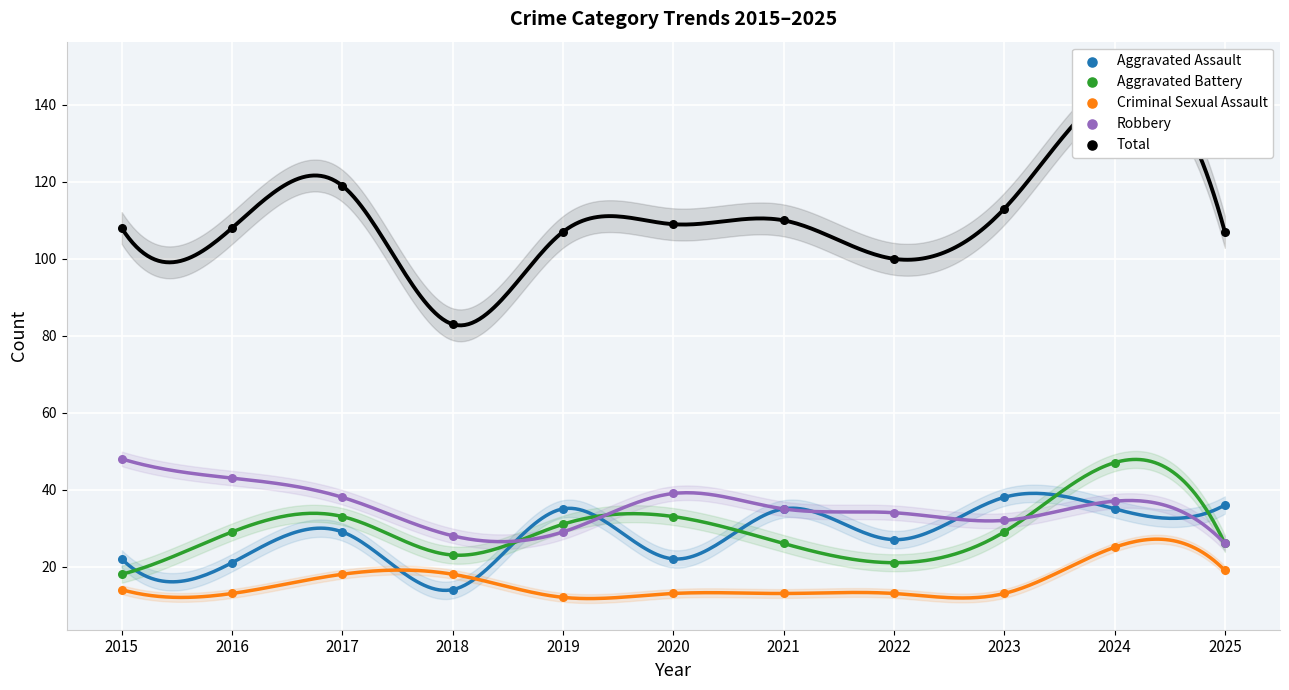

Which series has the largest total across all categories?

Total